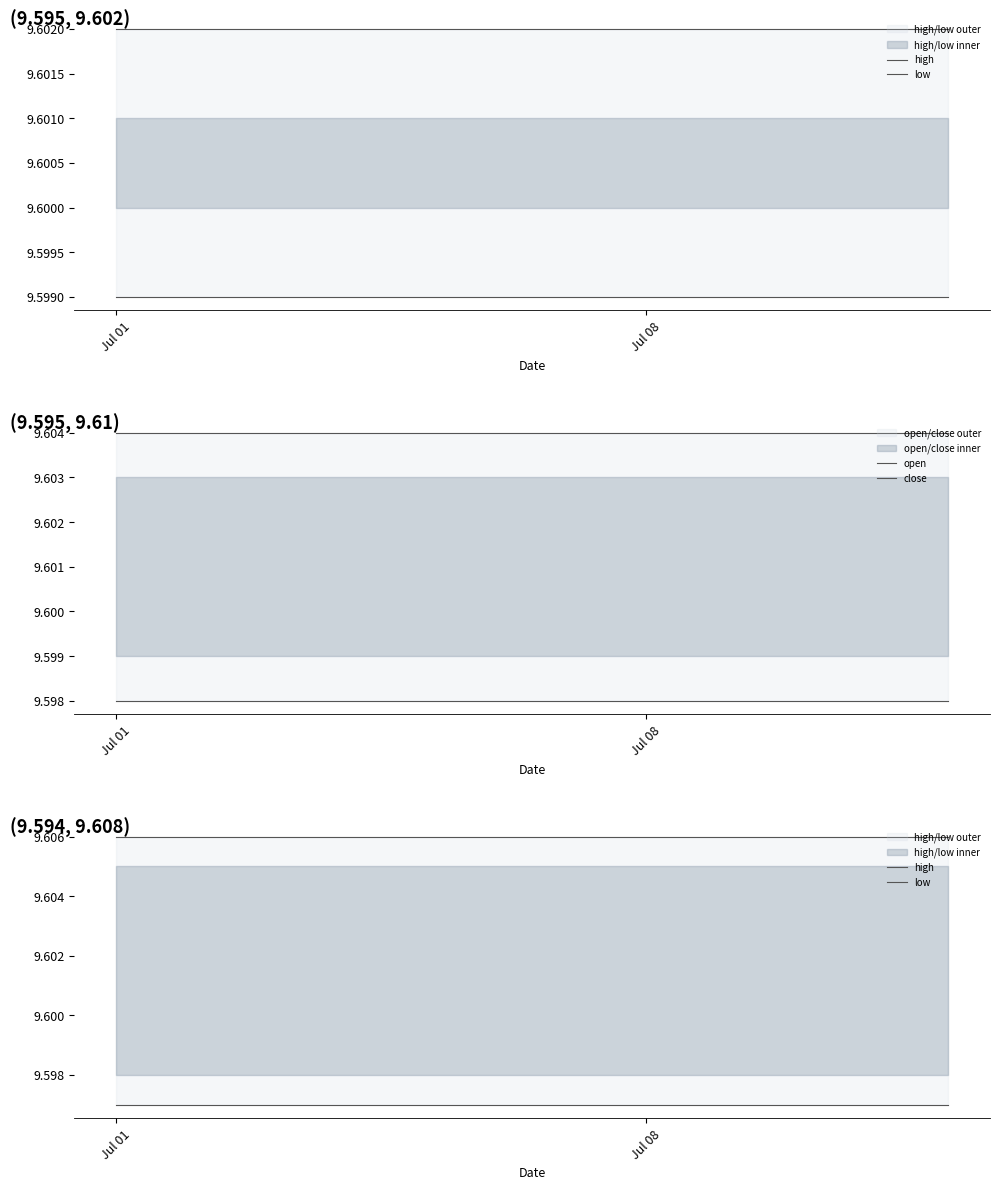

What is the highest value of the close series?

9.6